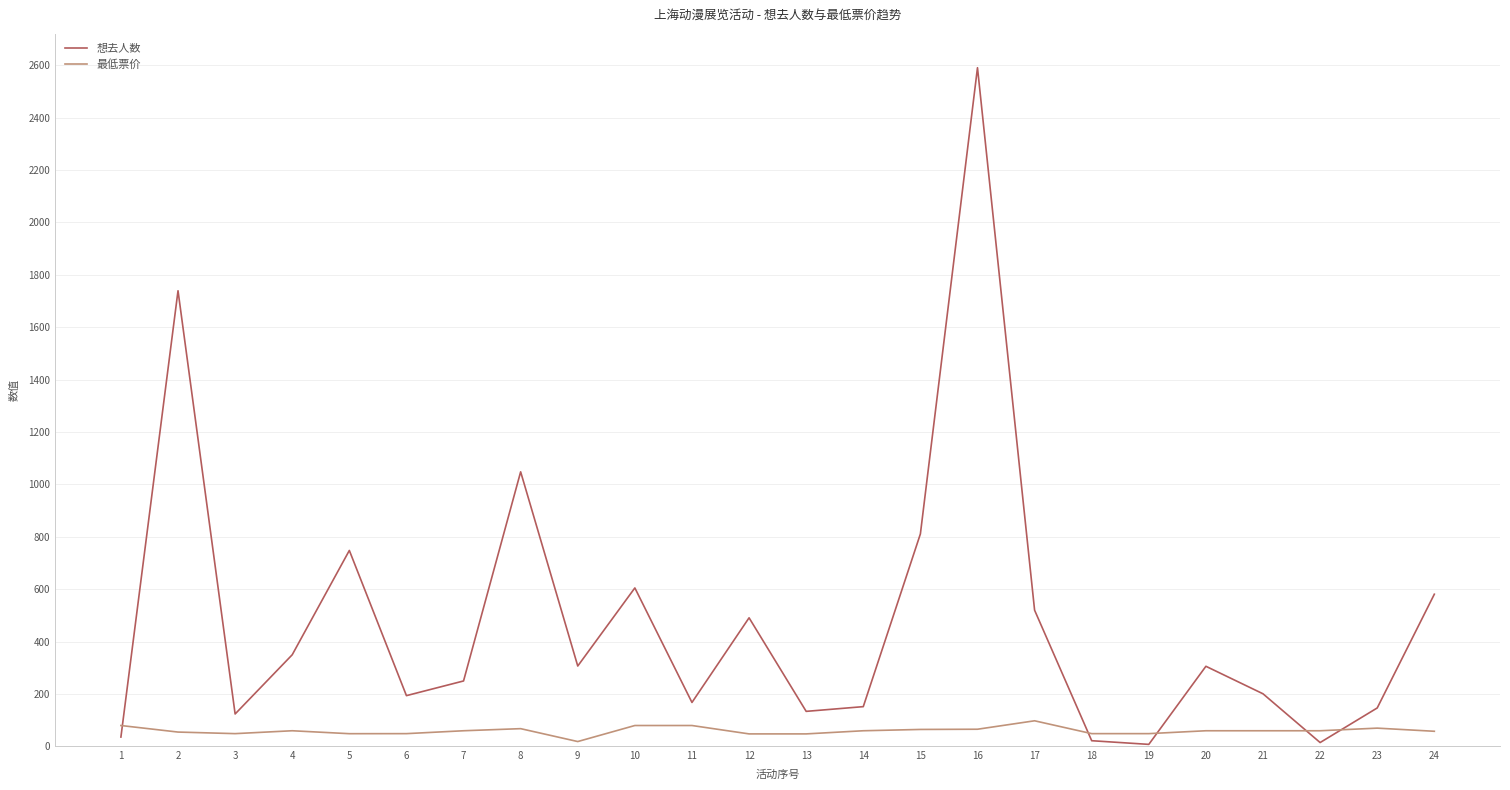

True or false: 最低票价 has more than 2 points higher than both neighbors.

True